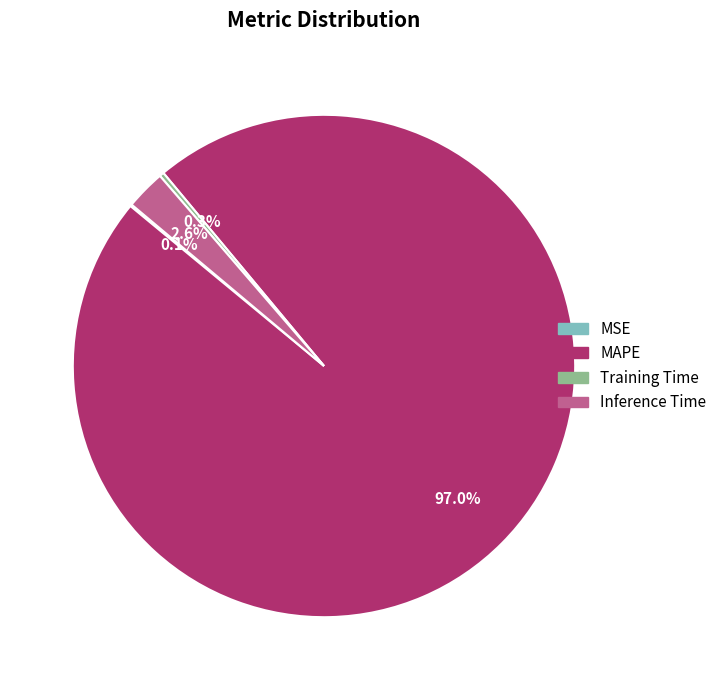

Between MAPE and Training Time, which is larger?

MAPE